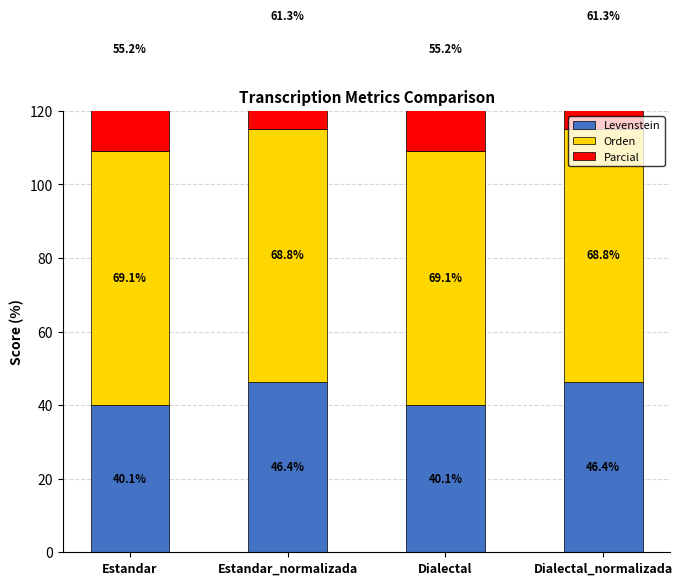

Which series has the widest spread of values?

Levenstein